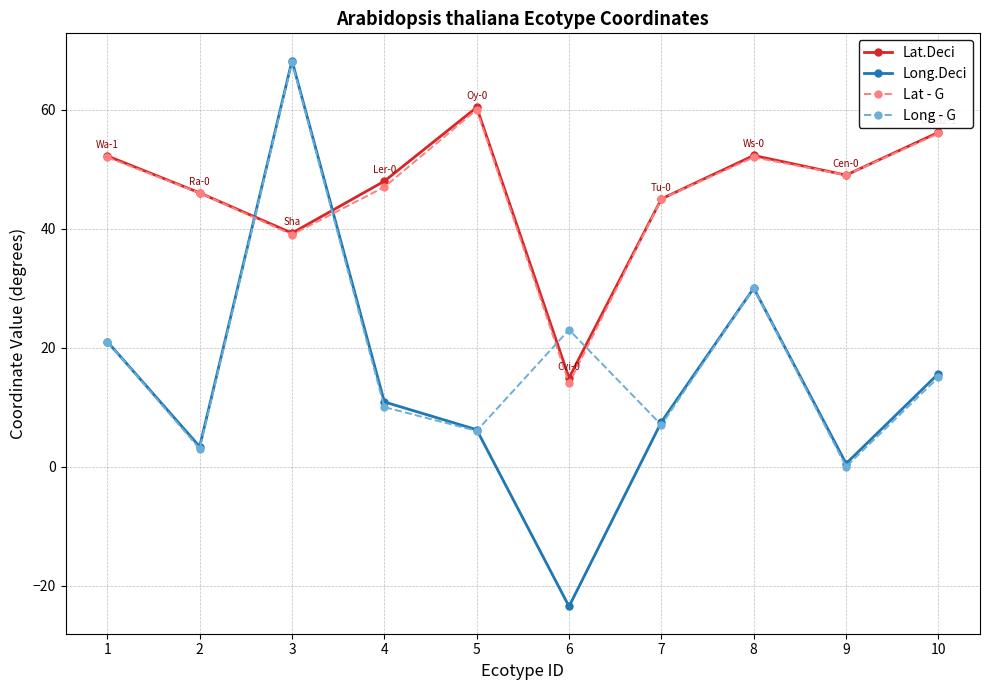

Which series changed the most between 1 and 3?

Long.Deci